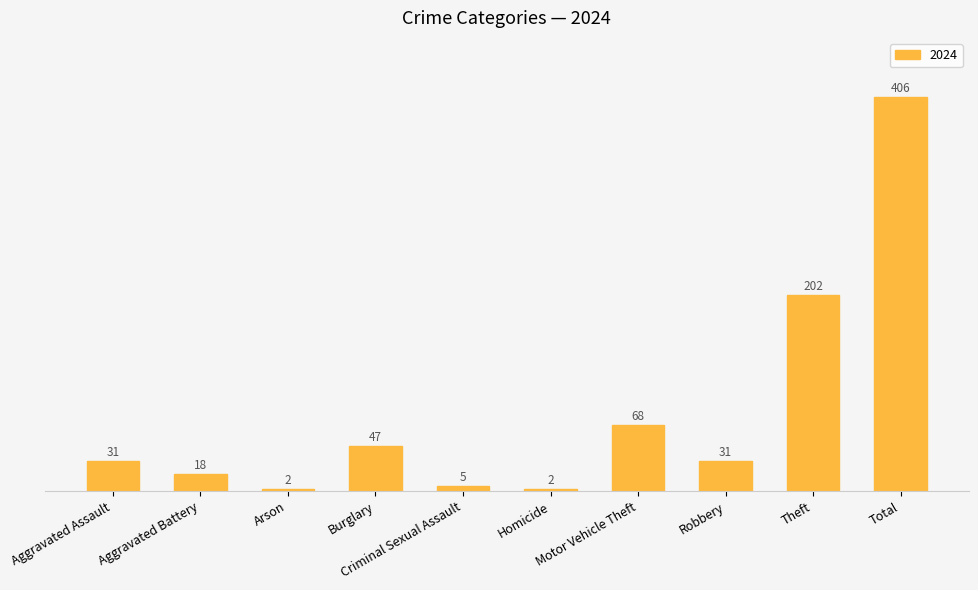

What is the difference between the maximum and minimum values?

404